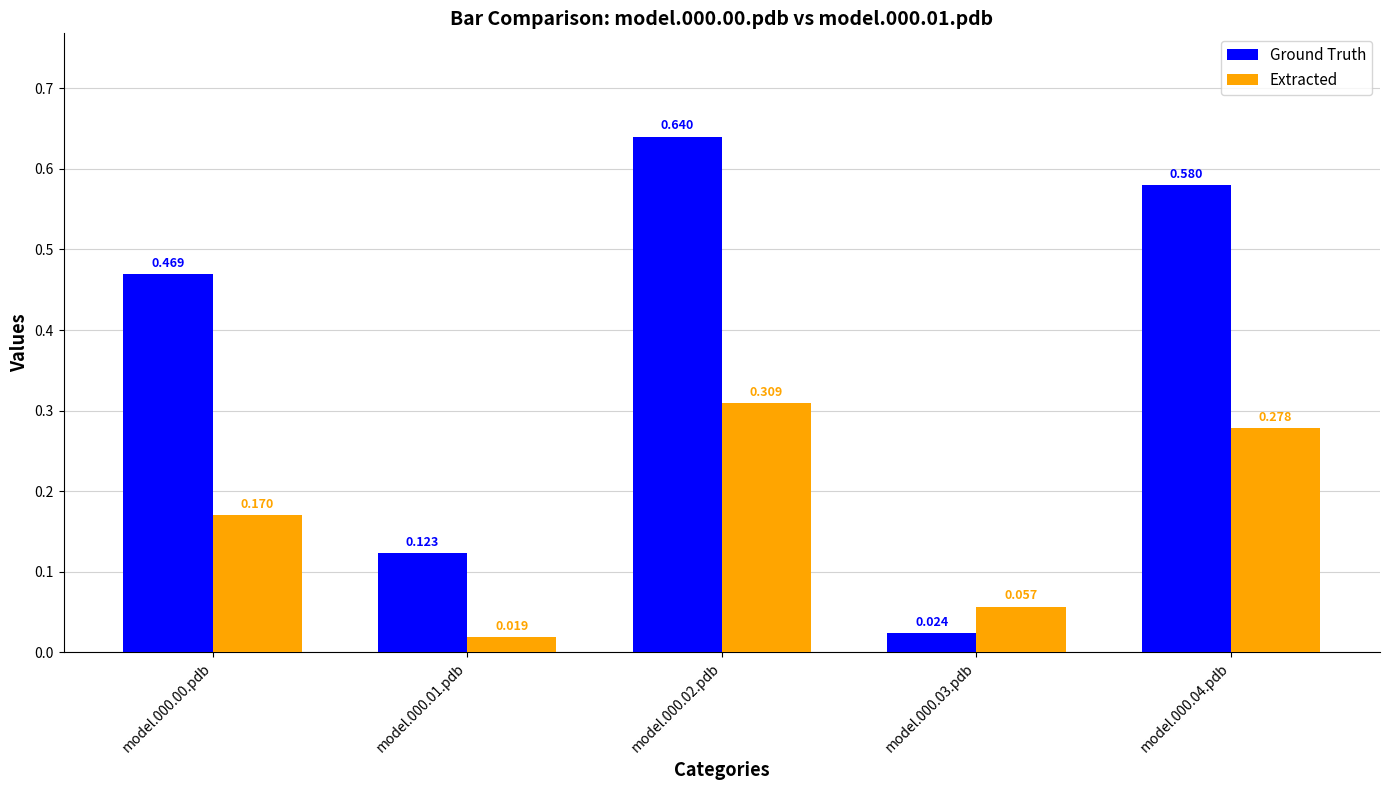

Which series has the widest spread of values?

Ground Truth